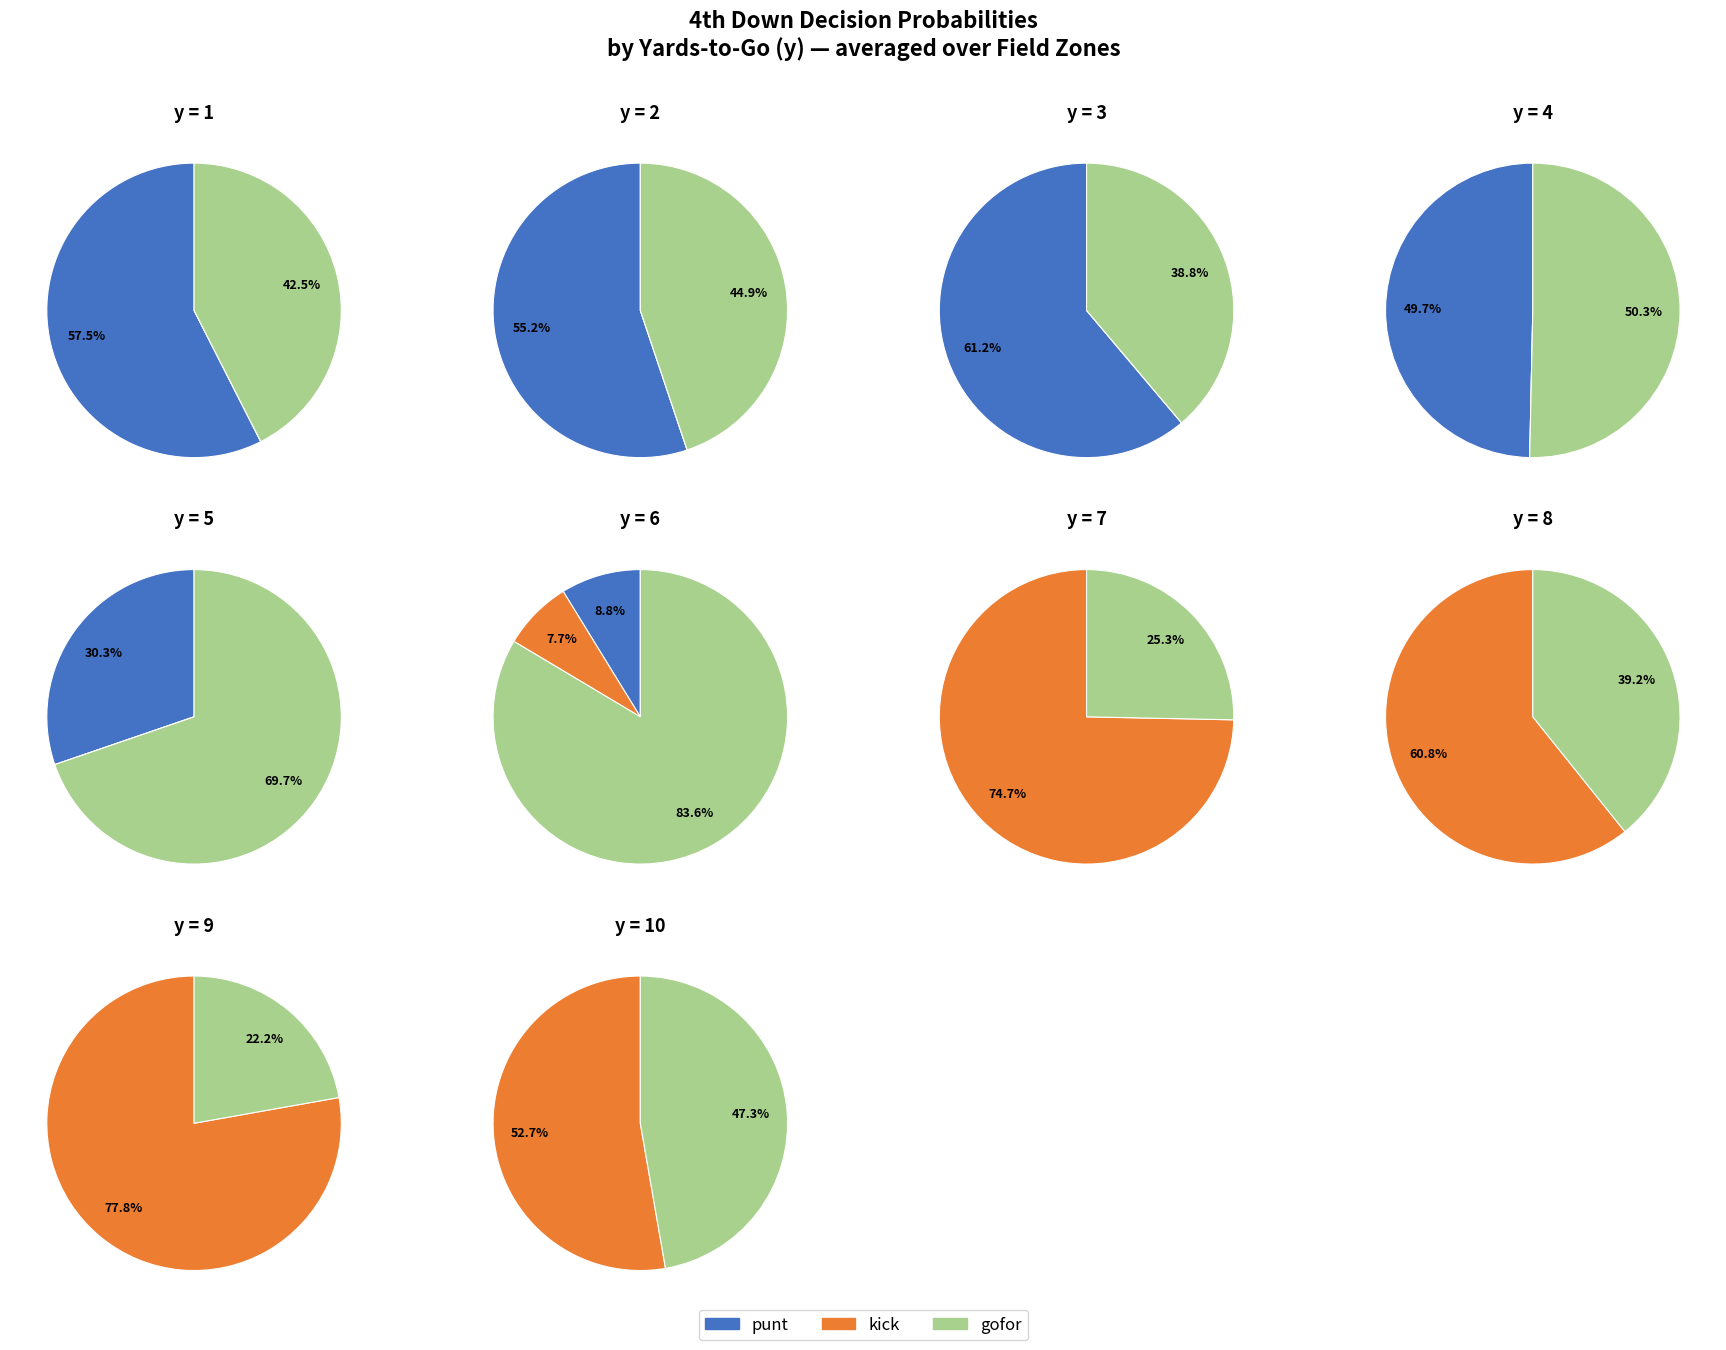

What percentage is NOT represented by 3?

79.8%